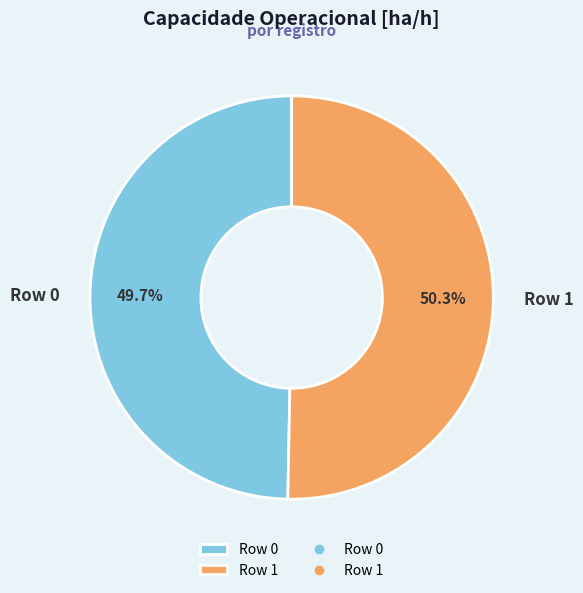

How many segments does this pie chart have?

2